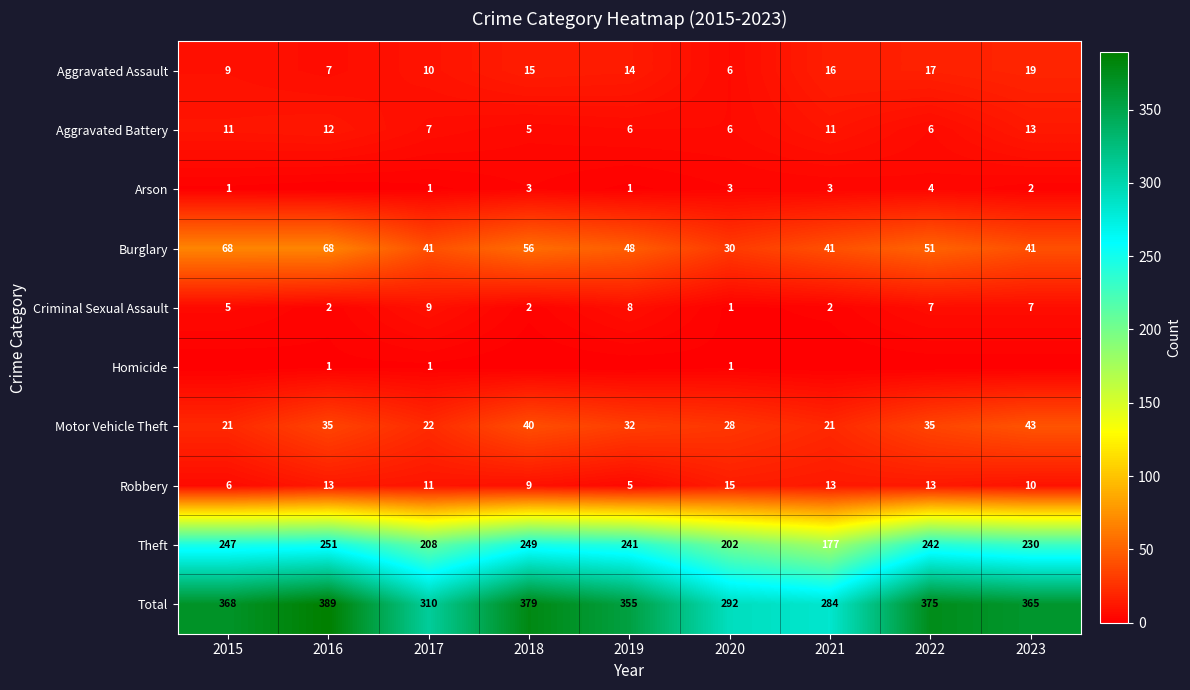

At which label does Aggravated Battery reach its peak?

2023